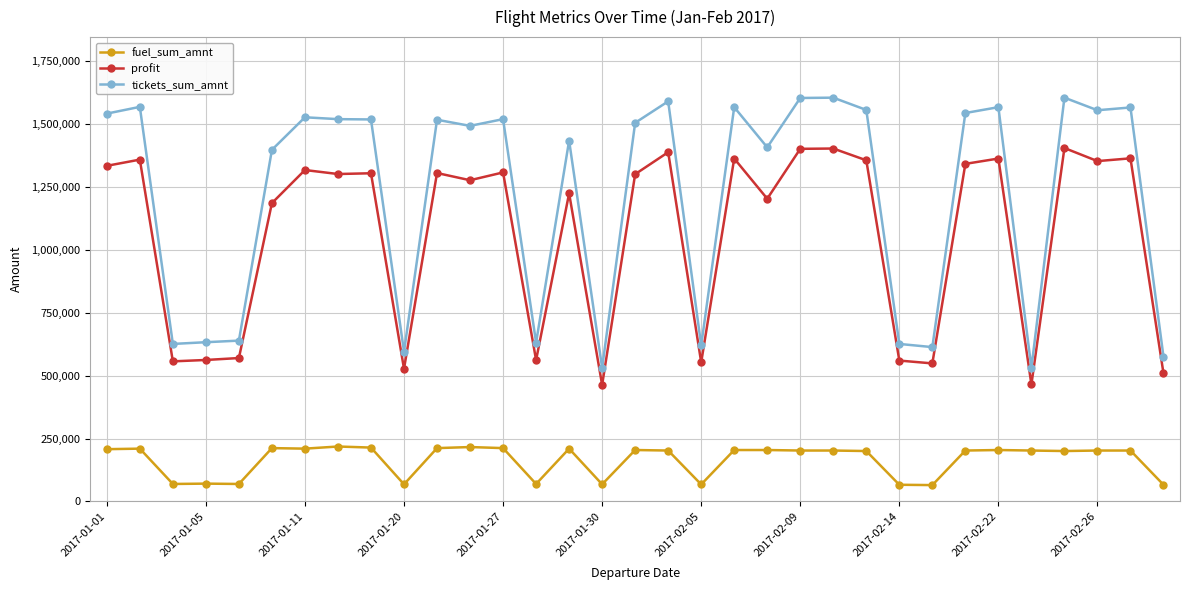

Which series has the widest spread of values?

tickets_sum_amnt